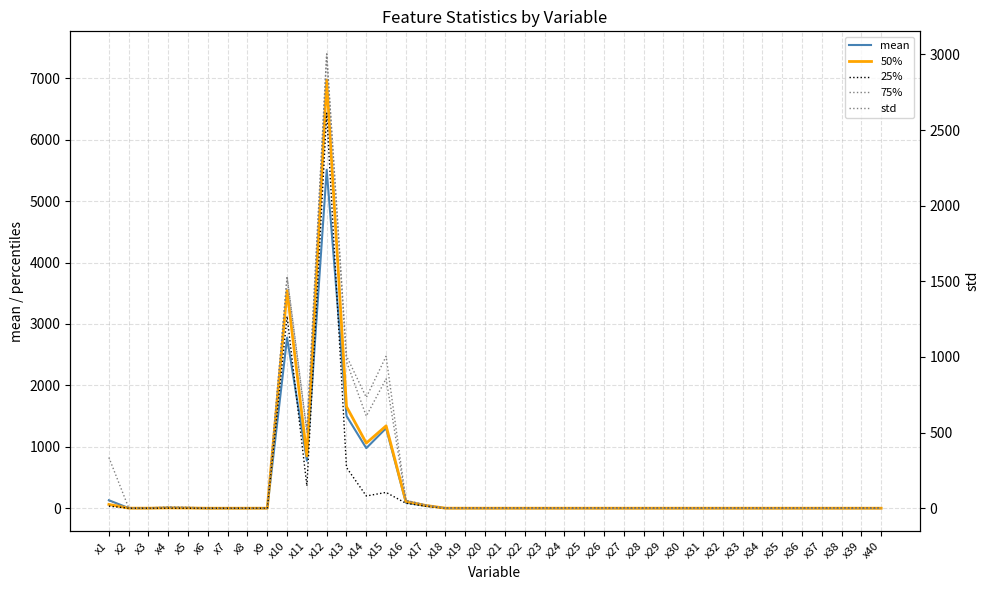

Is it true that mean equals 5.1 at x5?

True